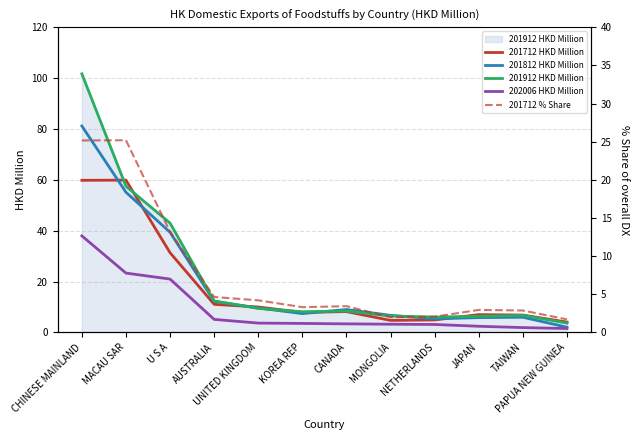

The value of 201812 HKD Million at KOREA REP is 7.4. True or false?

True